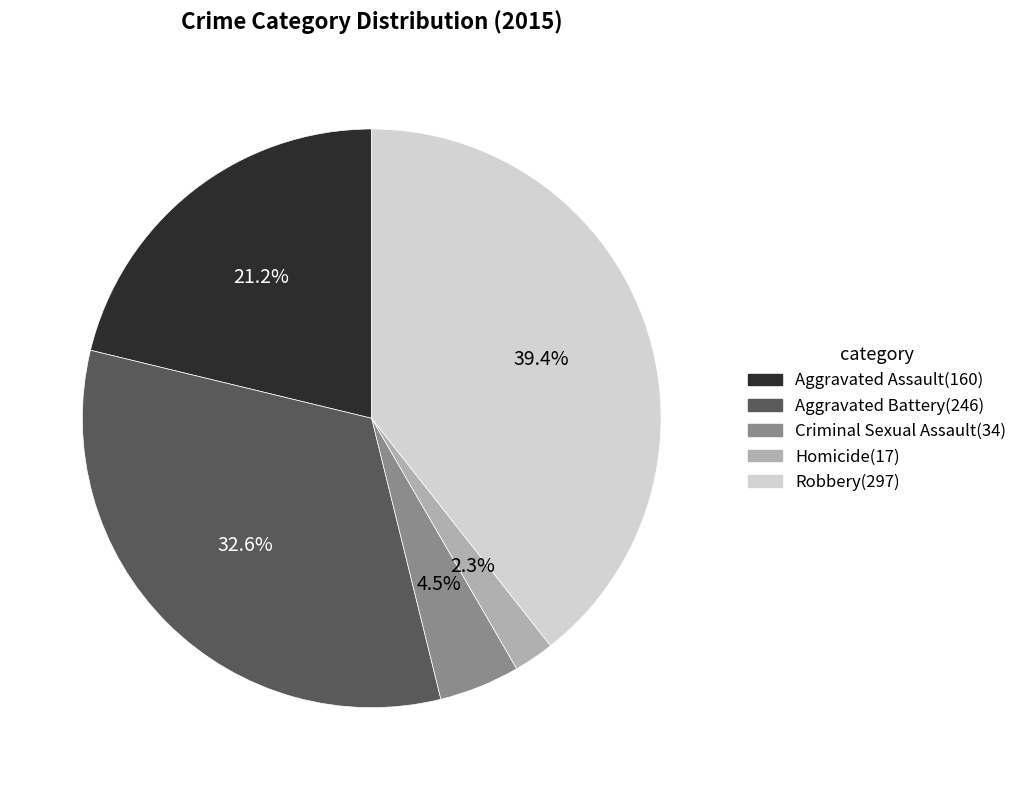

Is there a majority slice in this chart?

No